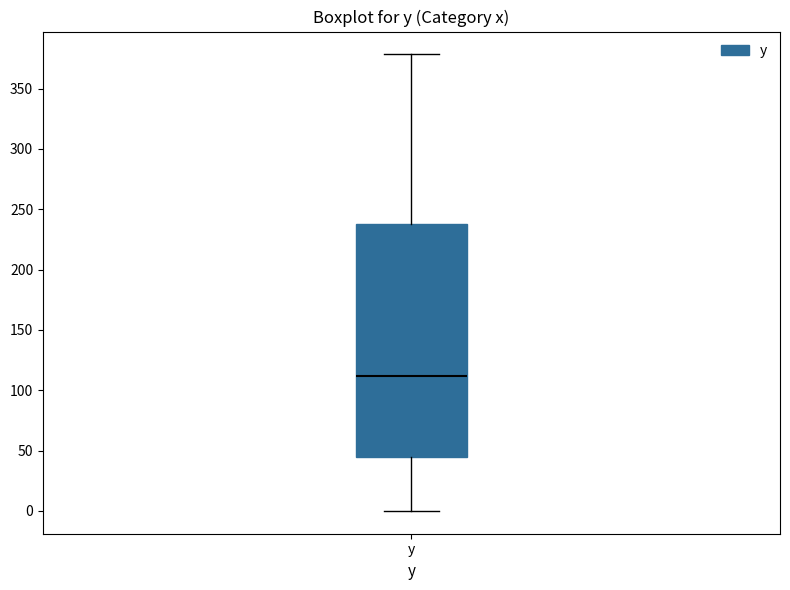

Read this box plot against the y-axis: the position of the median line, the range covered by the box, and the ends of both whiskers. The values are not printed on the chart, so give them approximately, as read against the axis.

median 110, box 45 to 240, whiskers 0 to 380